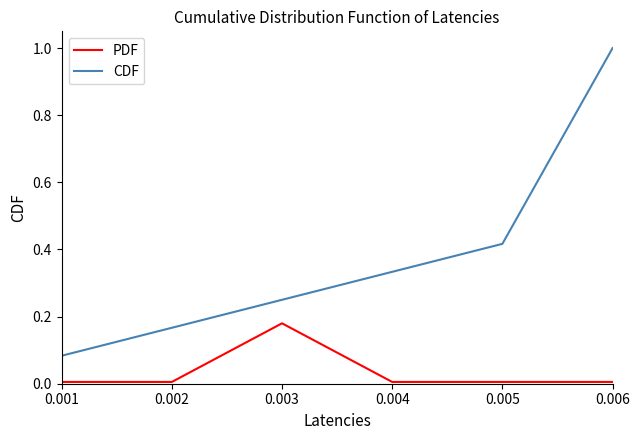

At which category is the sum across all series the highest?

0.006